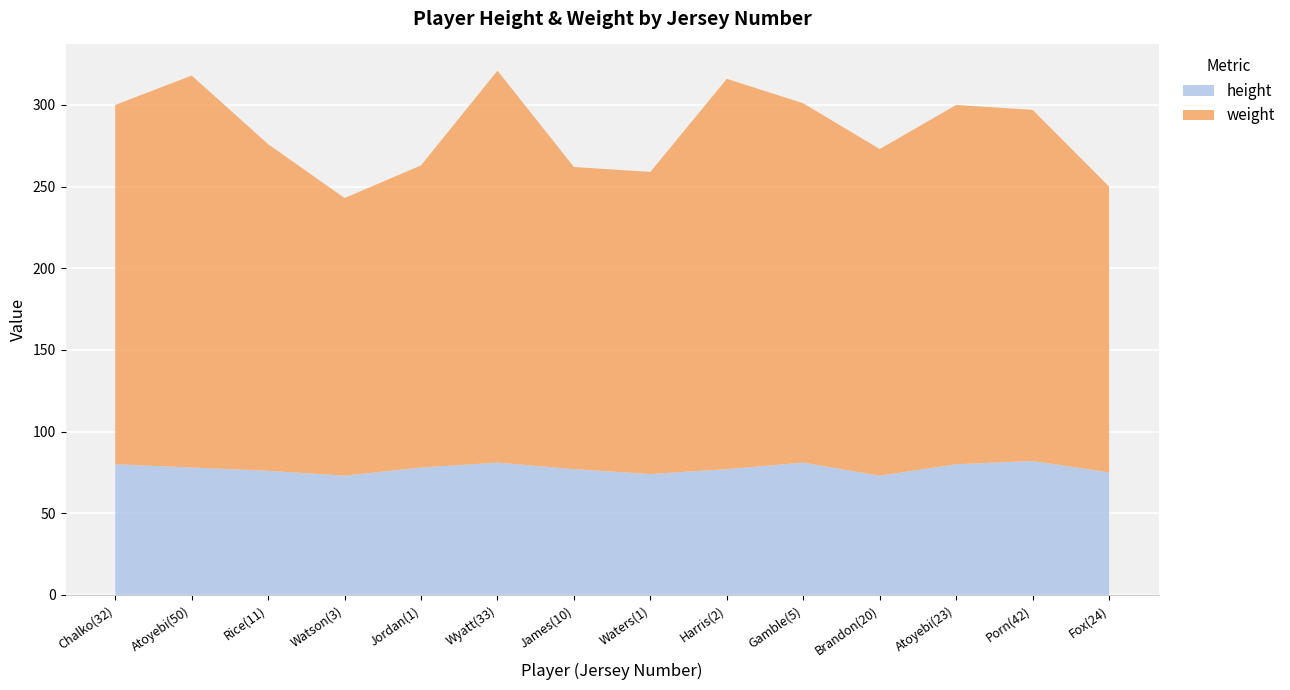

Reading left to right, list all the values displayed in this chart.

height: 80	78	76	73	78	81	77	74	77	81	73	80	82	75
weight: 220	240	200	170	185	240	185	185	239	220	200	220	215	175